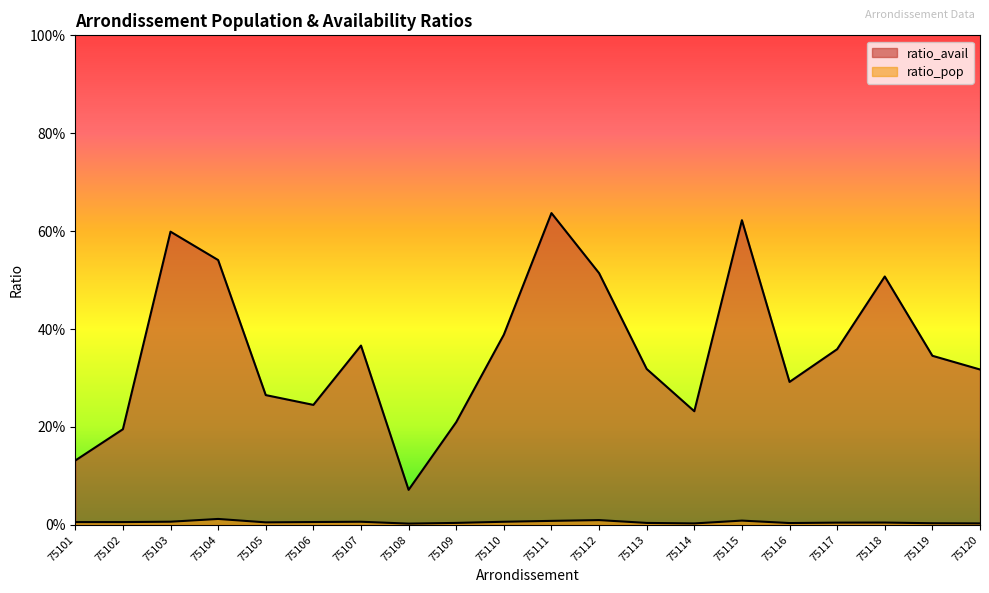

In ratio_pop, how many points are lower than both neighbors (excluding endpoints)?

4